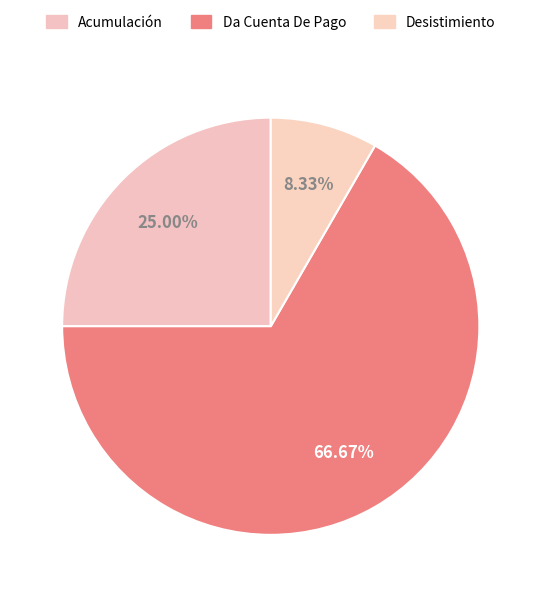

To the nearest percent, what is the difference between the largest and smallest slice percentages?

58%